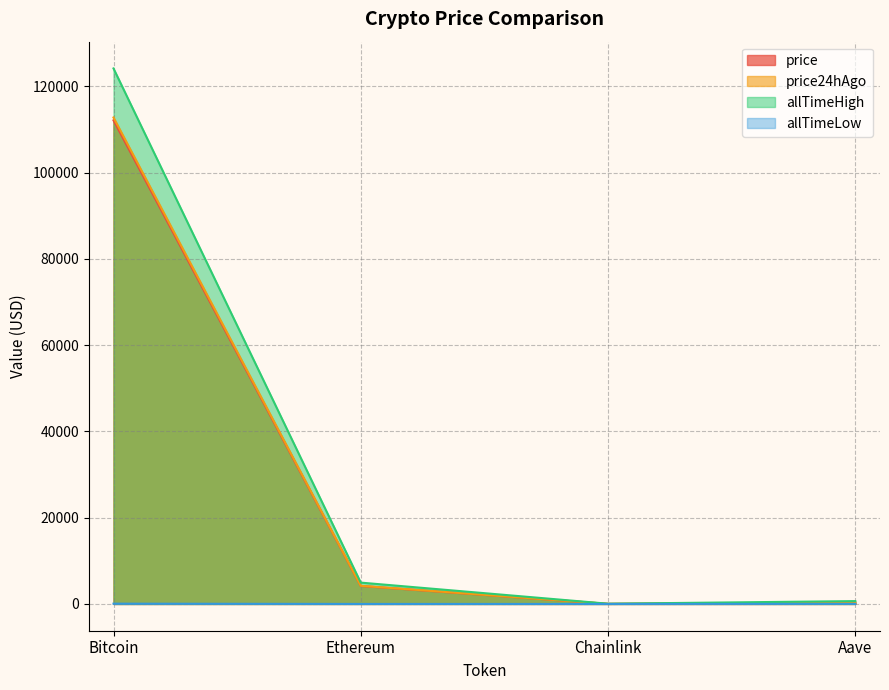

Is it true that price equals 6678.7 at Ethereum?

False